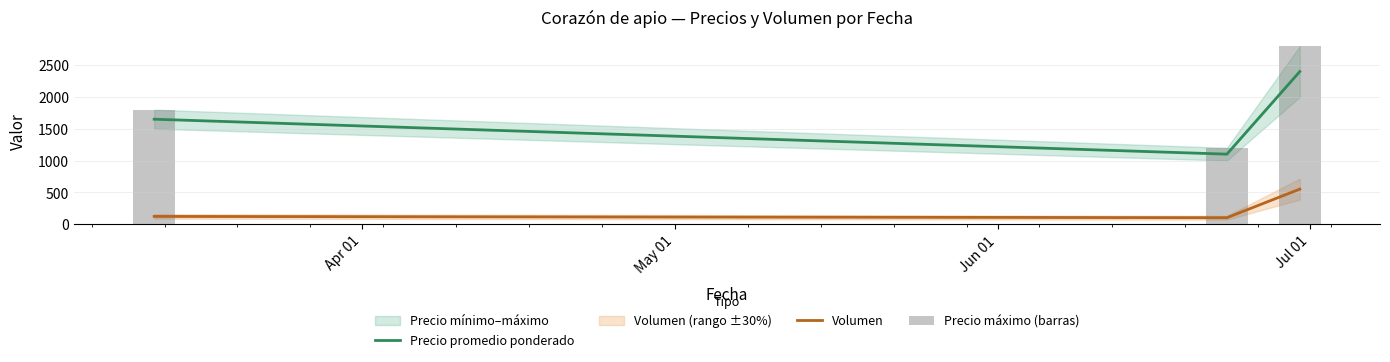

Which series has the widest spread of values?

Precio máximo (barras)